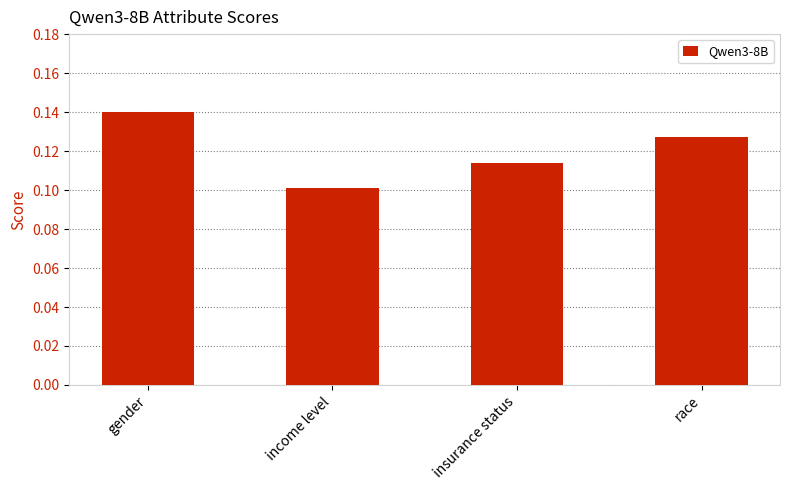

True or false: the data shows 0.2 at insurance status.

False